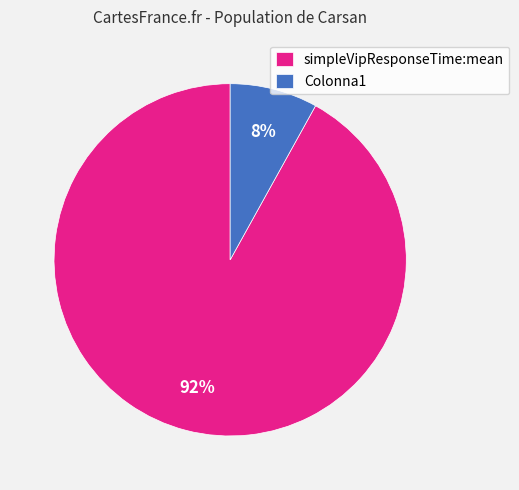

Combined, do Colonna1 and simpleVipResponseTime:mean account for over 50%?

Yes